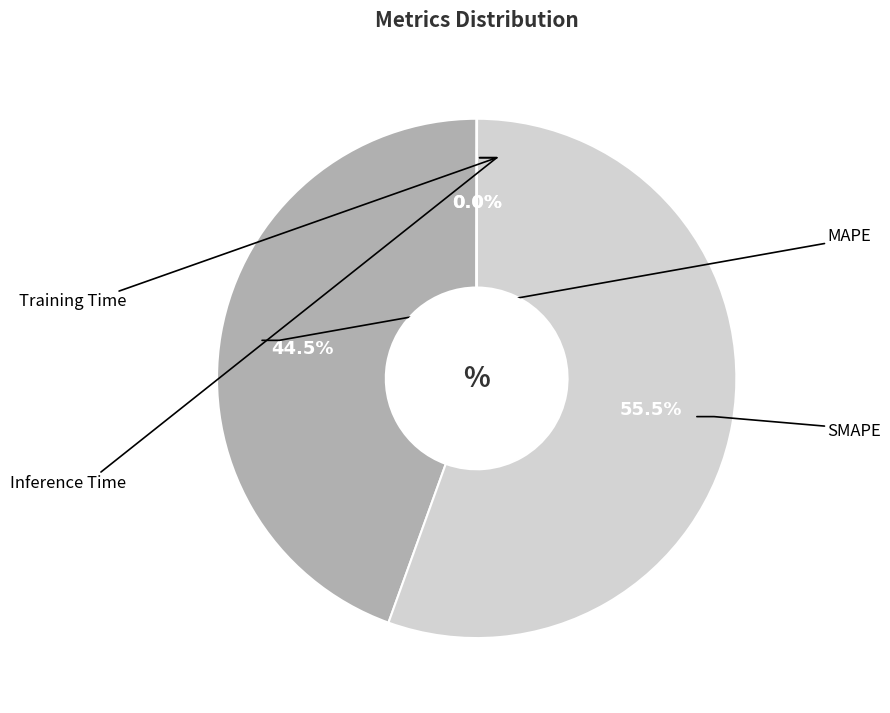

Count the number of slices in the pie.

4